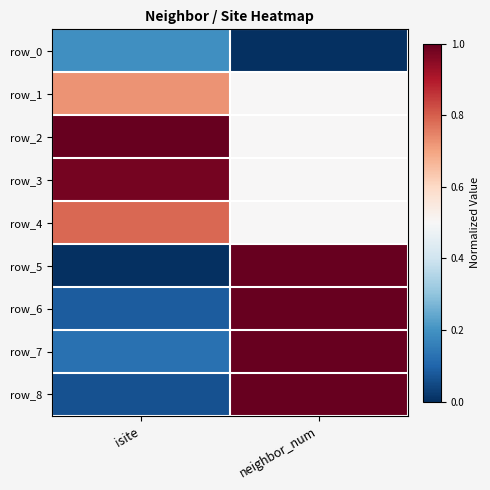

Which series has the widest spread of values?

row_5